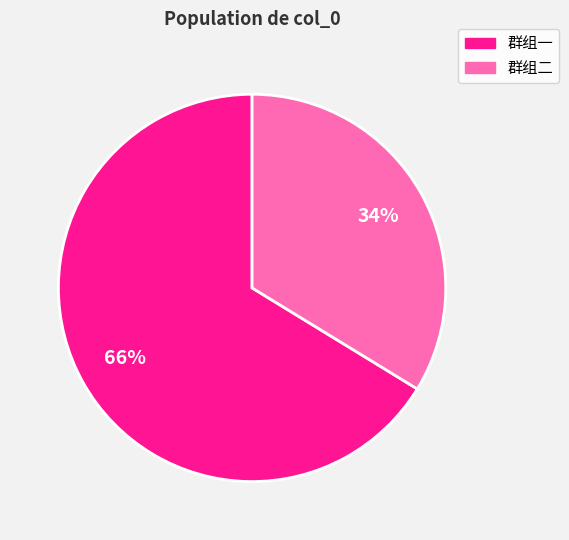

To the nearest percent, what is the average slice percentage?

50%